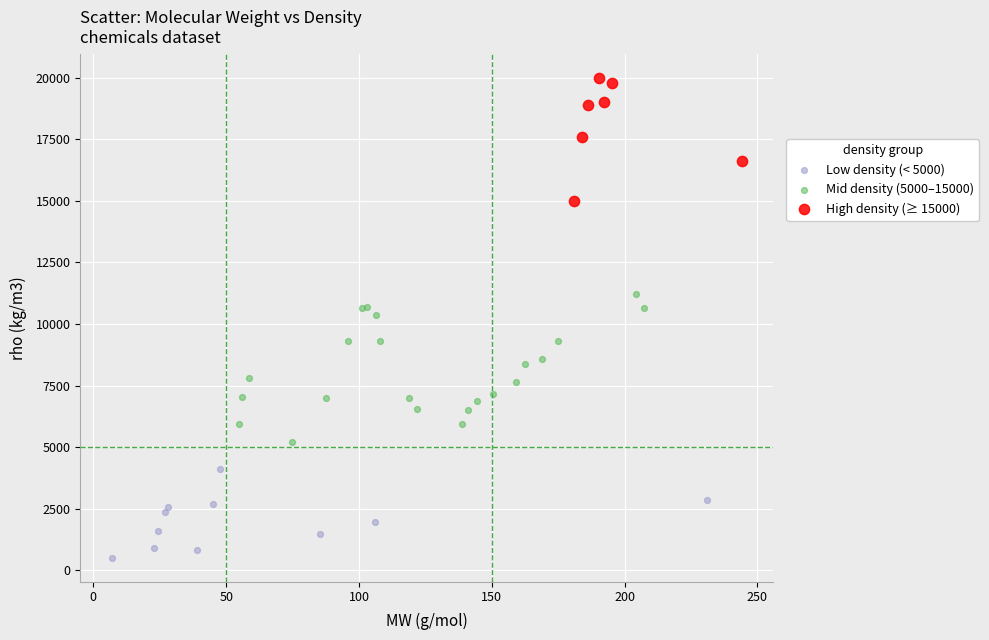

Which series contains the lowest Y value?

Low density (< 5000)